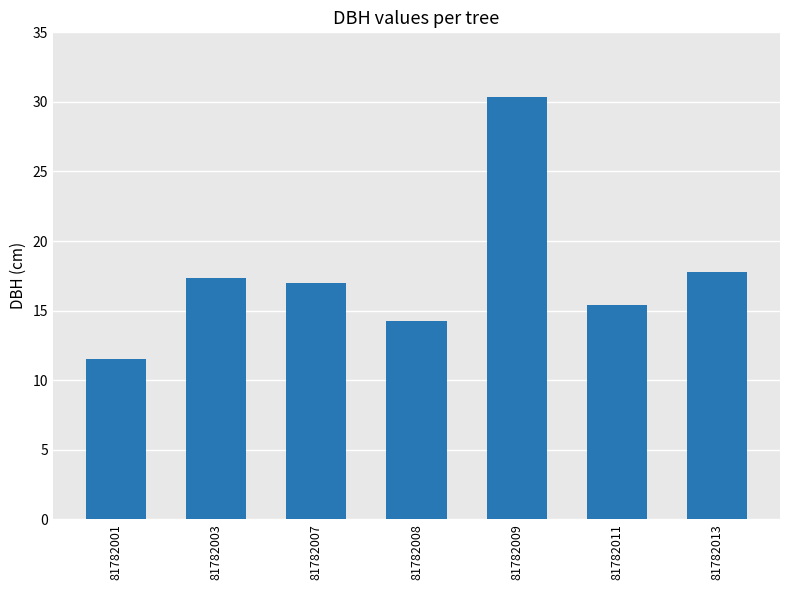

What is the approximate value at 81782007?

17.0